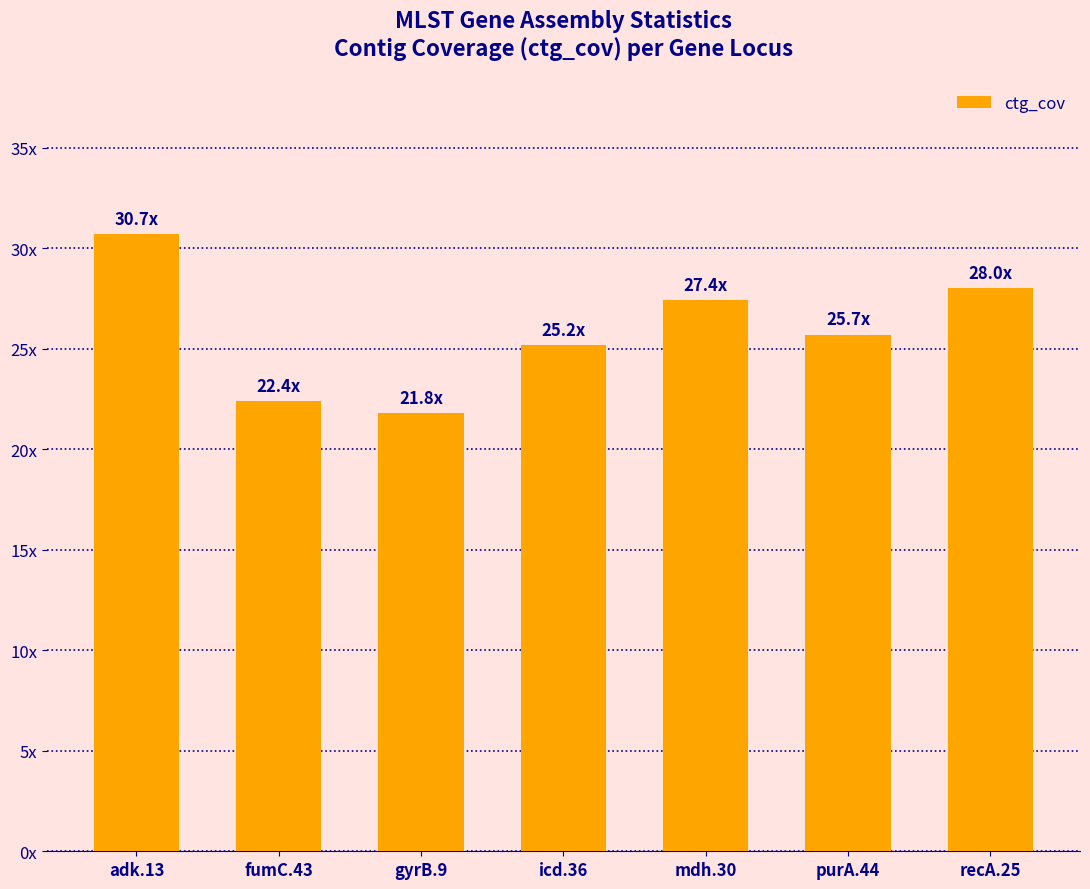

Which has a higher value, purA.44 or recA.25?

recA.25